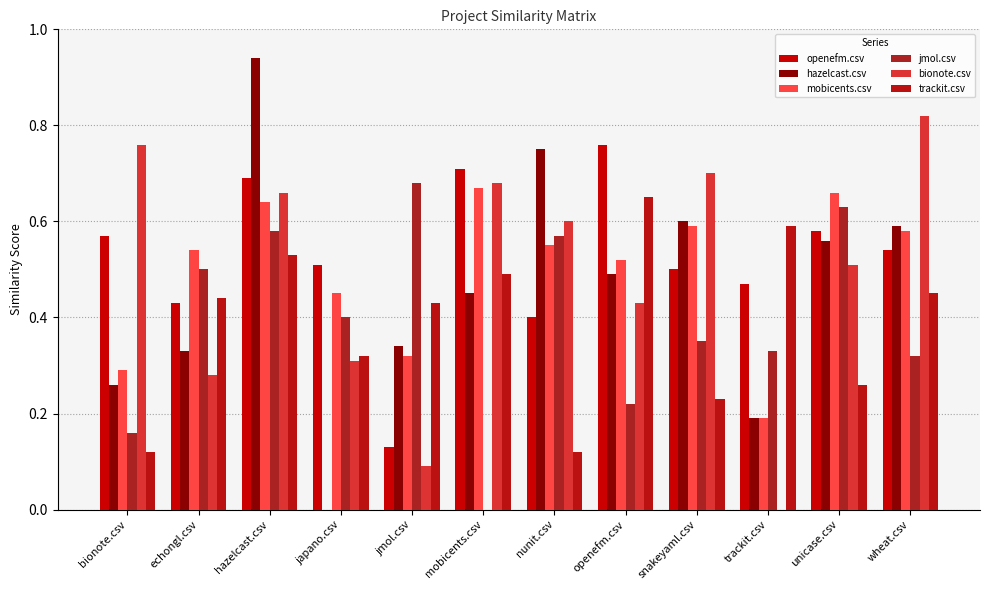

Reading right to left, extract all data points from this chart.

openefm.csv: 0.5	0.6	0.5	0.5	0.8	0.4	0.7	0.1	0.5	0.7	0.4	0.6
hazelcast.csv: 0.6	0.6	0.2	0.6	0.5	0.8	0.5	0.3	0.0	0.9	0.3	0.3
mobicents.csv: 0.6	0.7	0.2	0.6	0.5	0.6	0.7	0.3	0.5	0.6	0.5	0.3
jmol.csv: 0.3	0.6	0.3	0.3	0.2	0.6	0.0	0.7	0.4	0.6	0.5	0.2
bionote.csv: 0.8	0.5	0.0	0.7	0.4	0.6	0.7	0.1	0.3	0.7	0.3	0.8
trackit.csv: 0.5	0.3	0.6	0.2	0.7	0.1	0.5	0.4	0.3	0.5	0.4	0.1